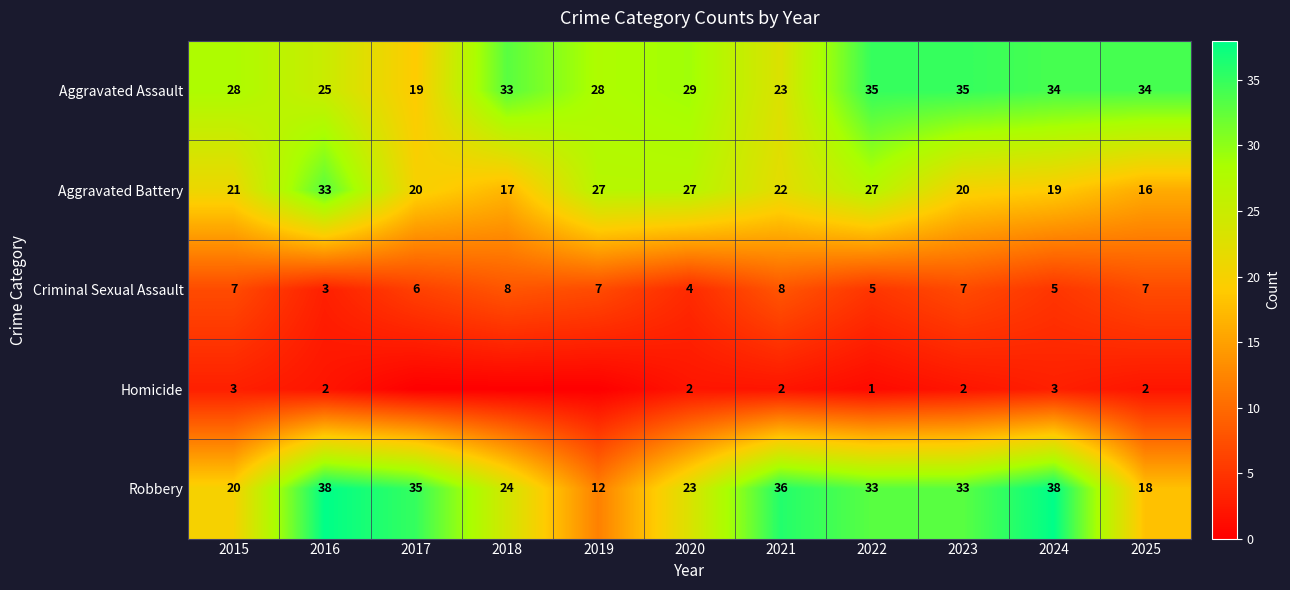

Which category has the lowest value across all series?

2017